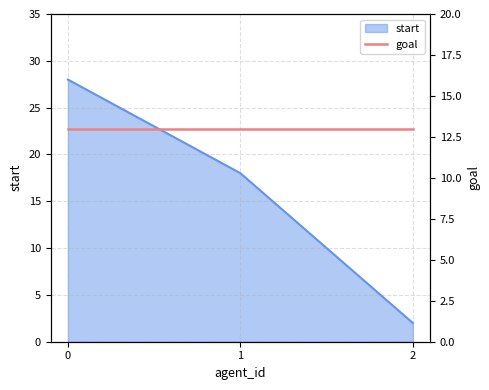

What is the approximate value at 1?

18